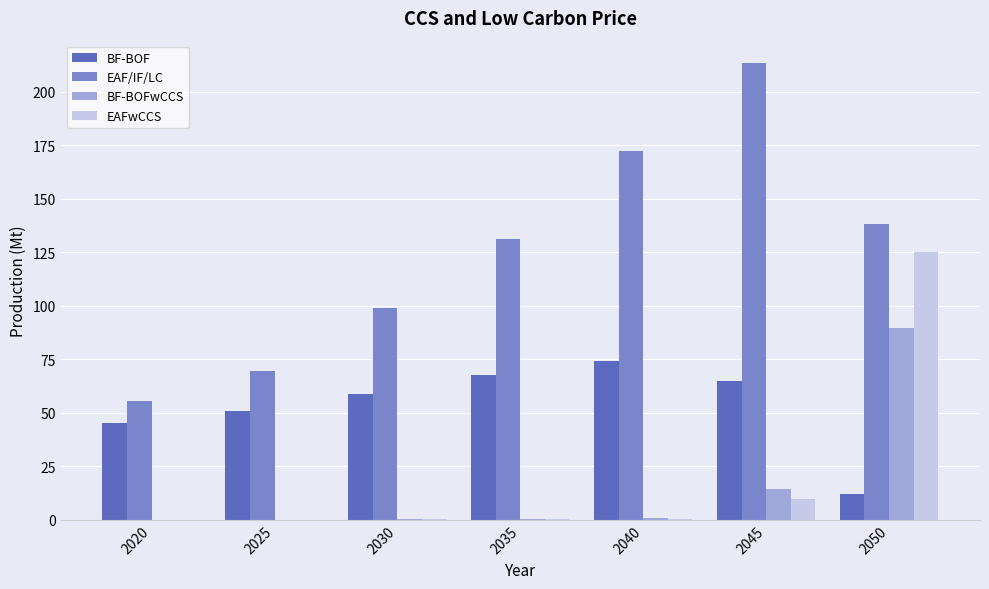

How many values in the BF-BOF series exceed 58?

4